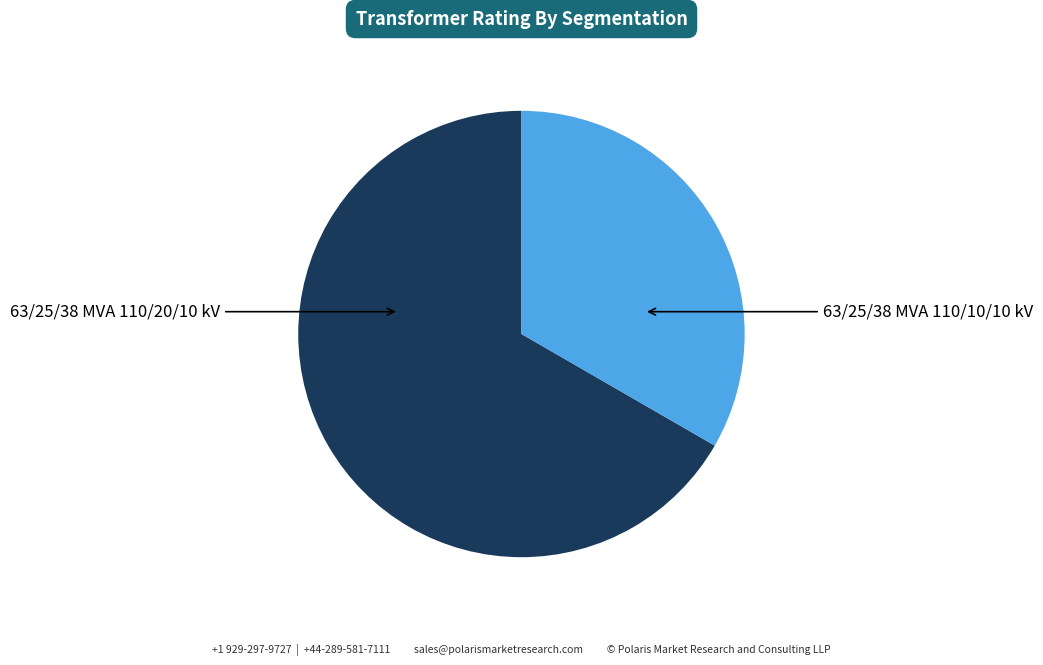

Is there a majority slice in this chart?

Yes